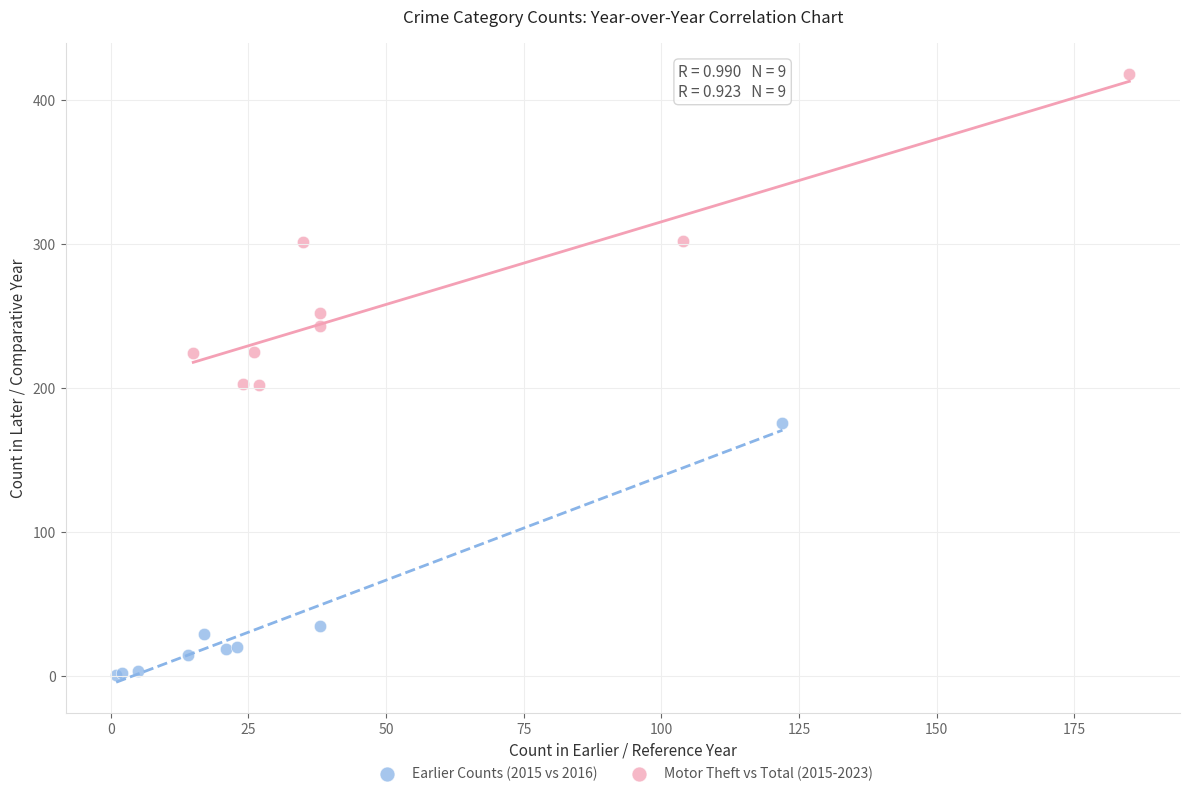

Which series has the largest Y range (max minus min)?

Motor Theft vs Total (2015-2023)